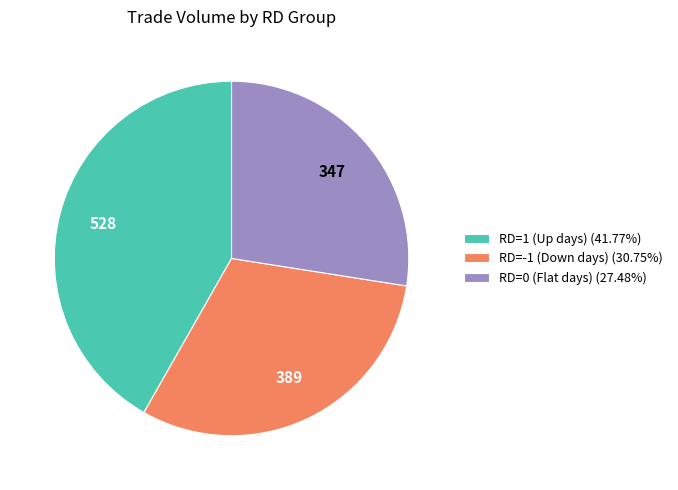

Approximately how many times larger is the value at RD=-1 (Down days) (30.75%) compared to RD=0 (Flat days) (27.48%)?

1.1